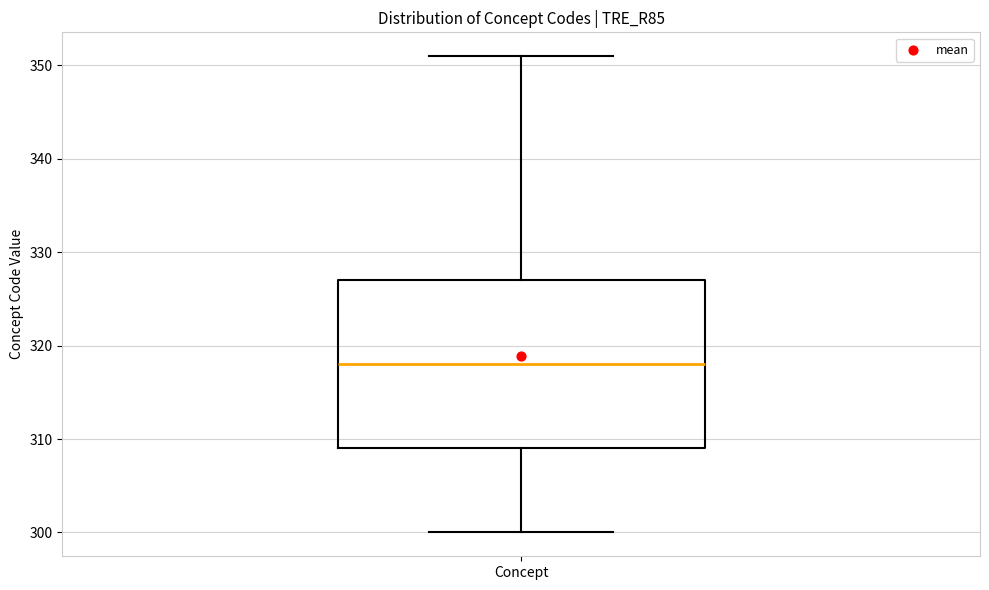

Transcribe this box plot: give where the median line is, the range the box spans, and where the two whiskers end, as read against the y-axis. The values are not printed on the chart, so give them approximately, as read against the axis.

median 318, box 309 to 327, whiskers 300 to 351